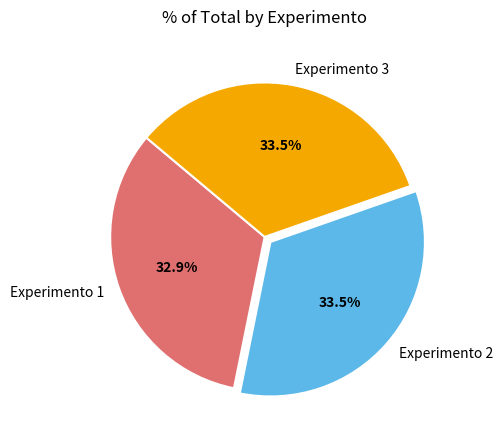

Does any single category account for the majority?

No